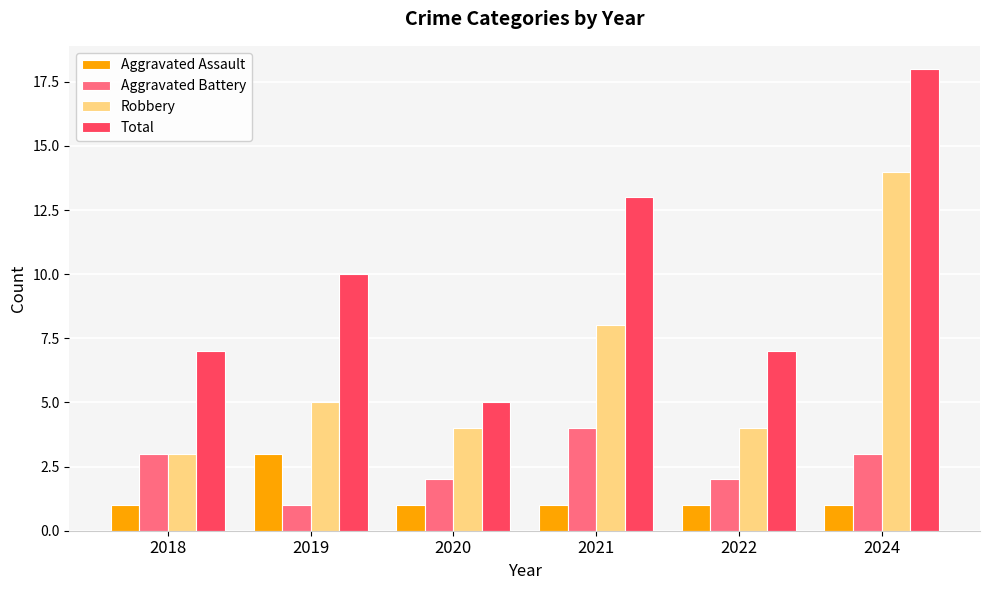

How many Total values are between 7 and 13?

4